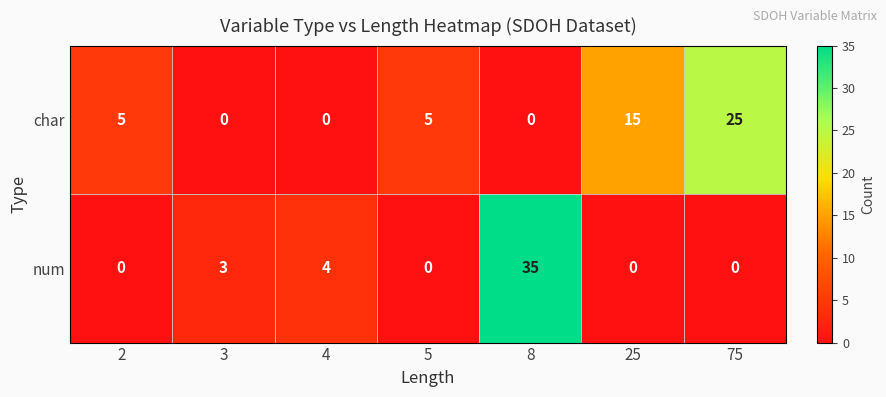

Reading left to right, transcribe all the data shown in this chart.

char: 5	0	0	5	0	15	25
num: 0	3	4	0	35	0	0